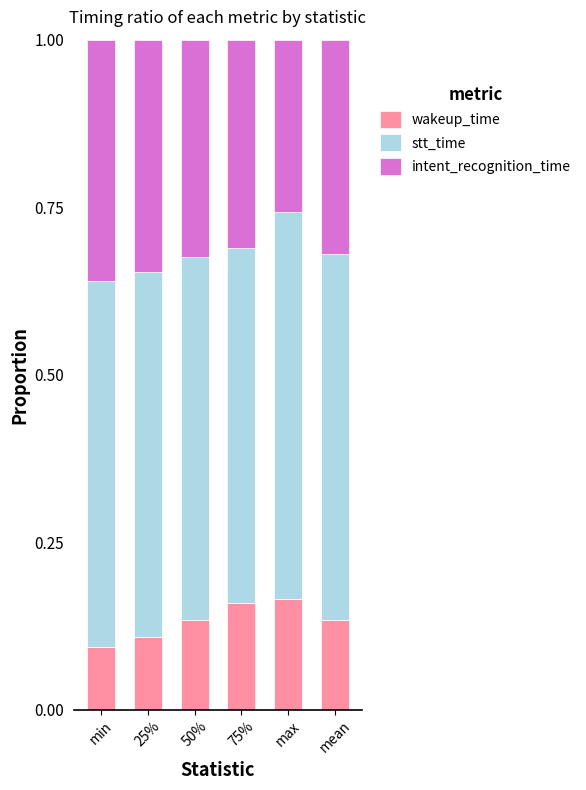

How many wakeup_time values are between 0 and 1?

6